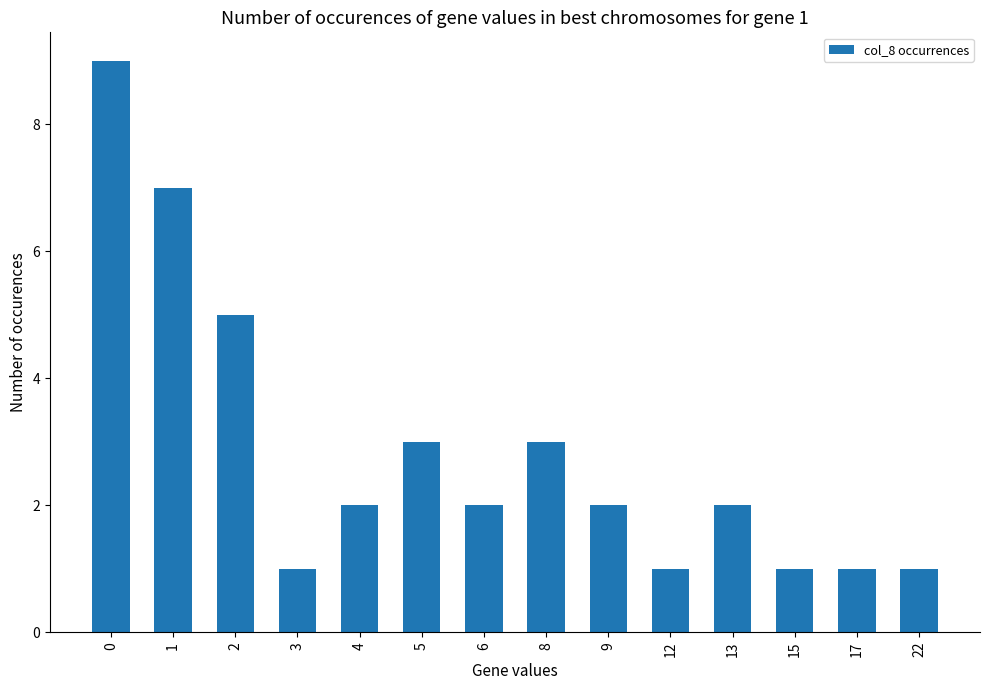

What value does the data have at 9?

2